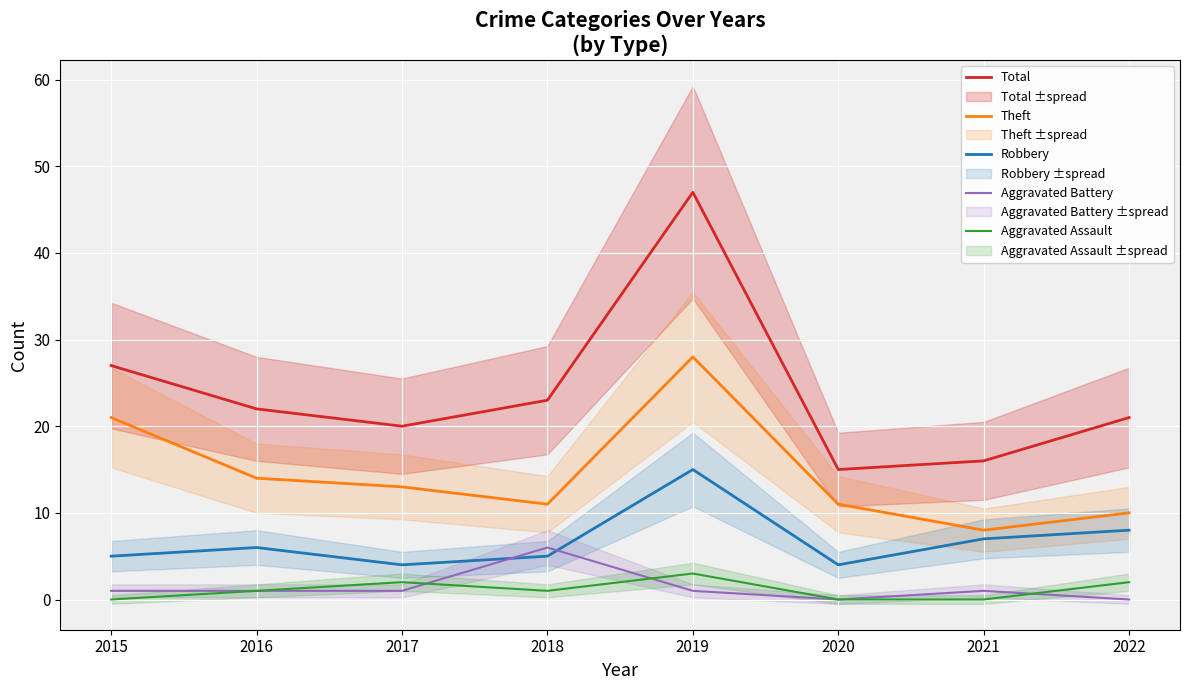

Between 2019 and 2021, which is larger?

2019